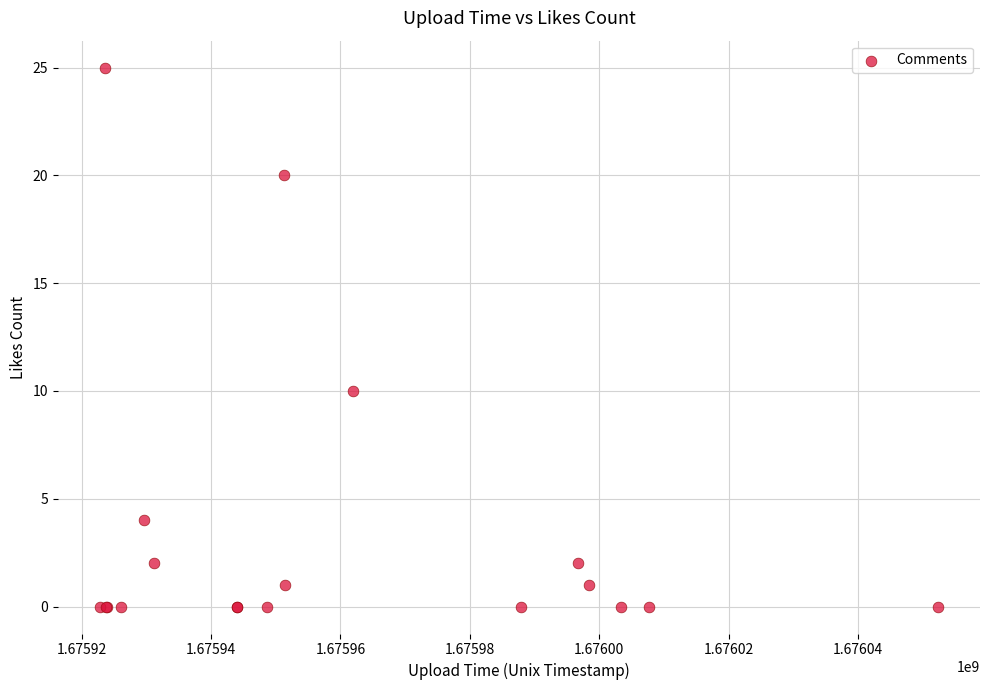

What Y value in the scatter plot is closest to 12?

10